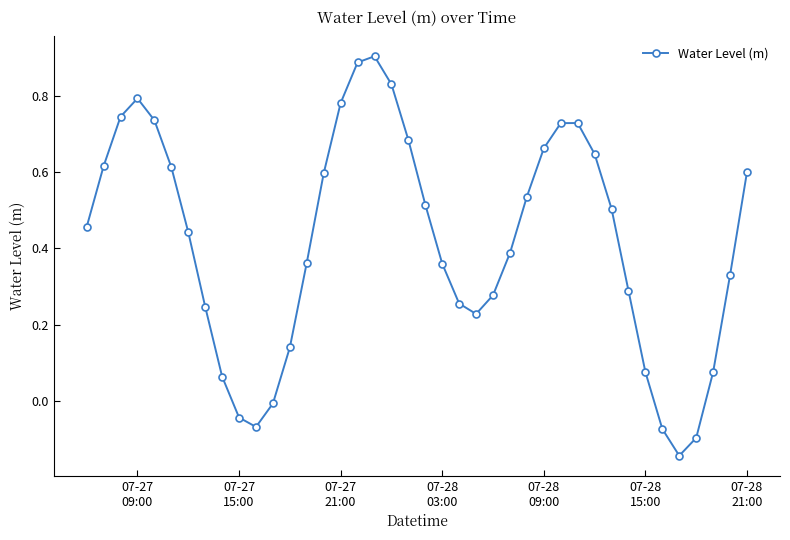

How many points are lower than both their immediate neighbors (excluding endpoints)?

3